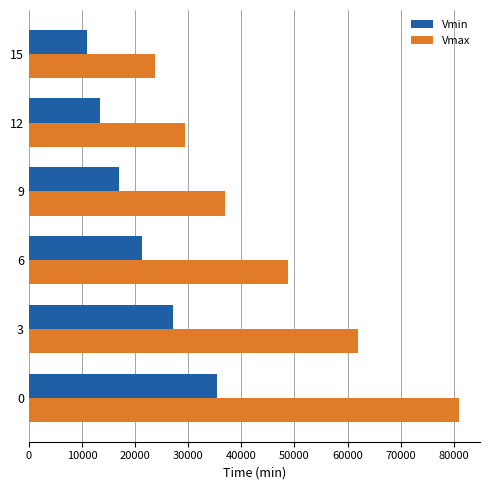

What is the spread (max minus min) of values at 0?

45385.4